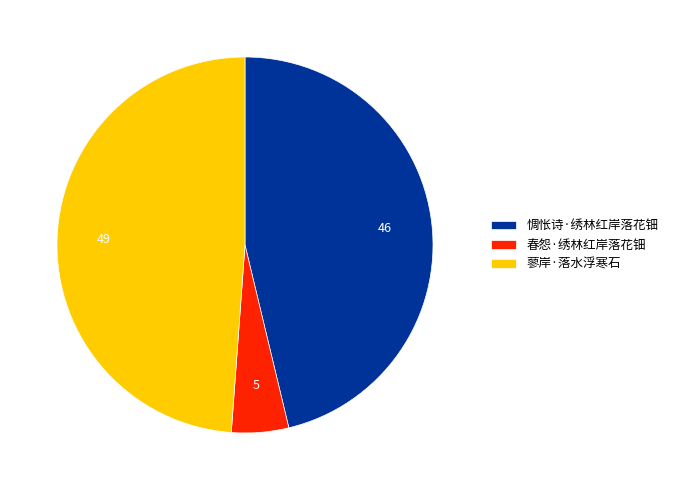

Rank the categories by value from highest to lowest.

蓼岸·落水浮寒石, 惆怅诗·绣林红岸落花钿, 春怨·绣林红岸落花钿